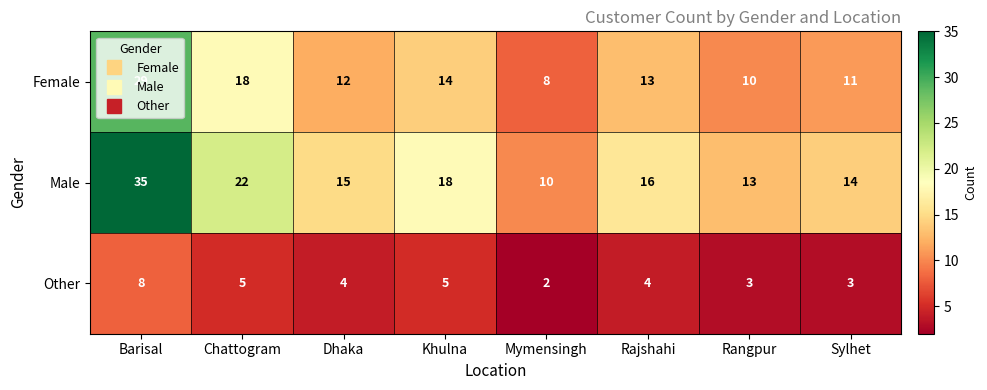

Rank the series by their maximum value, from highest to lowest.

Male, Female, Other